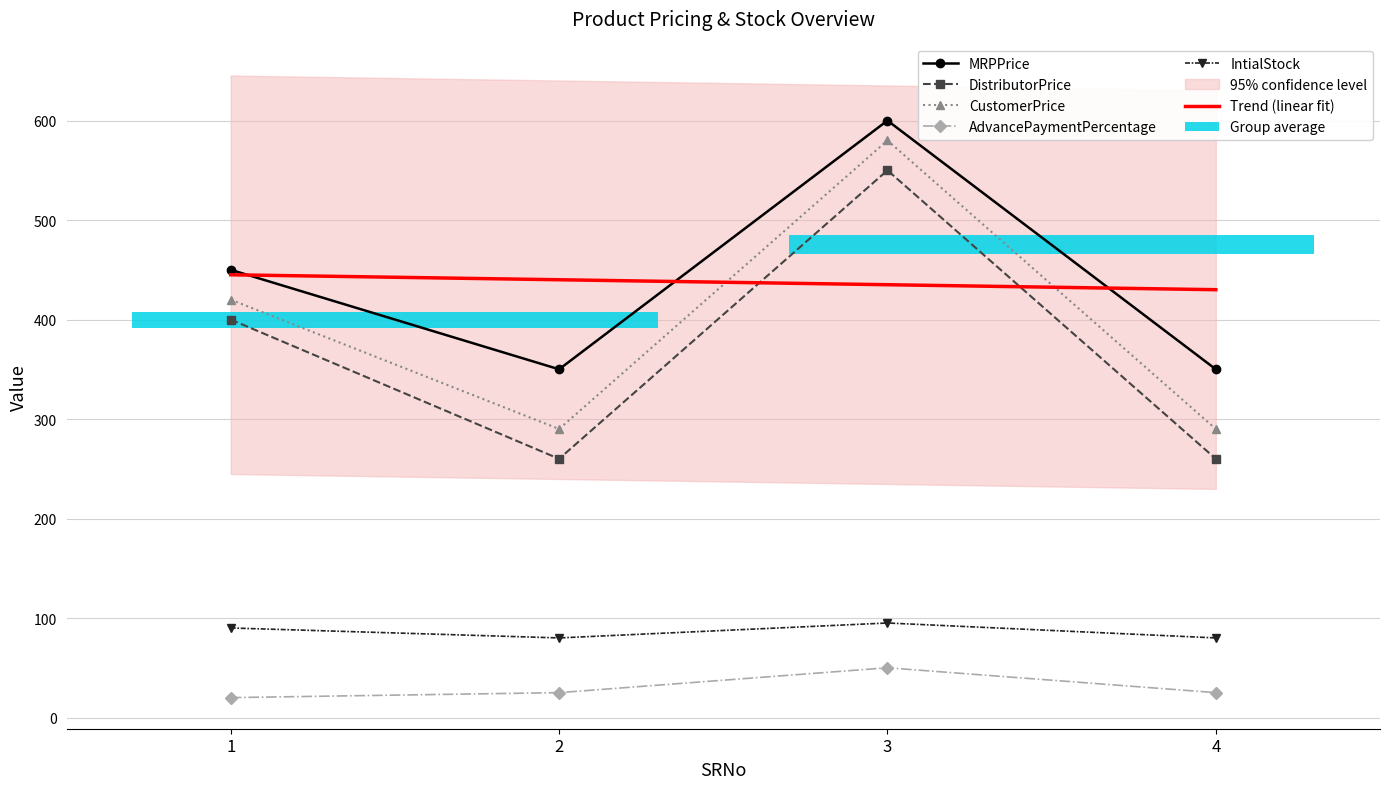

At which label does CustomerPrice reach its peak?

3